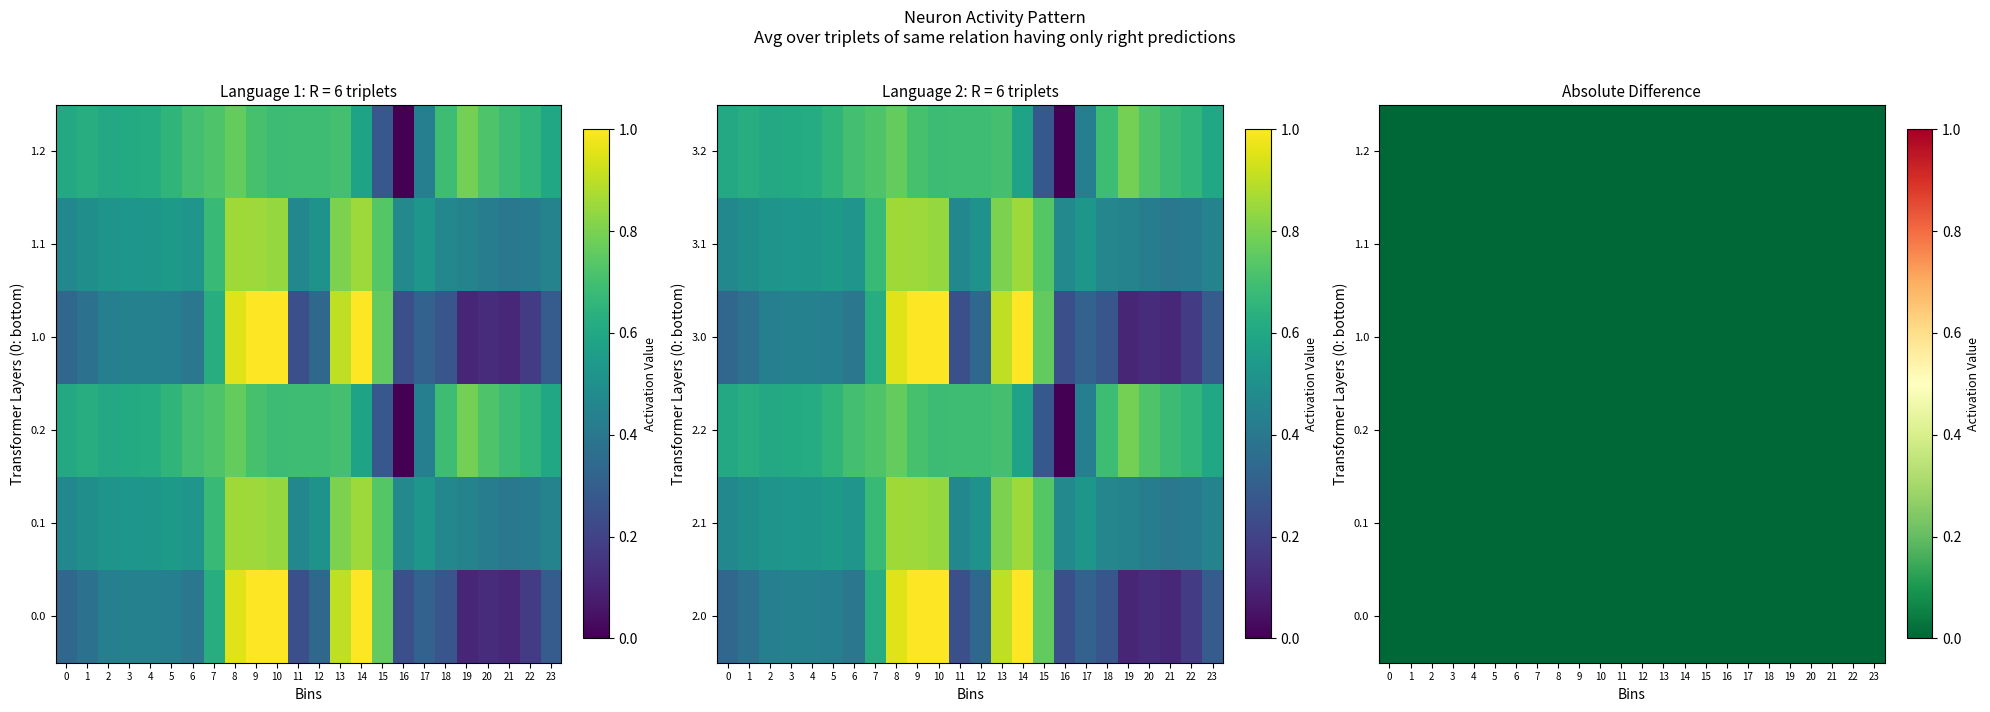

At how many categories does at least one series exceed 0?

24